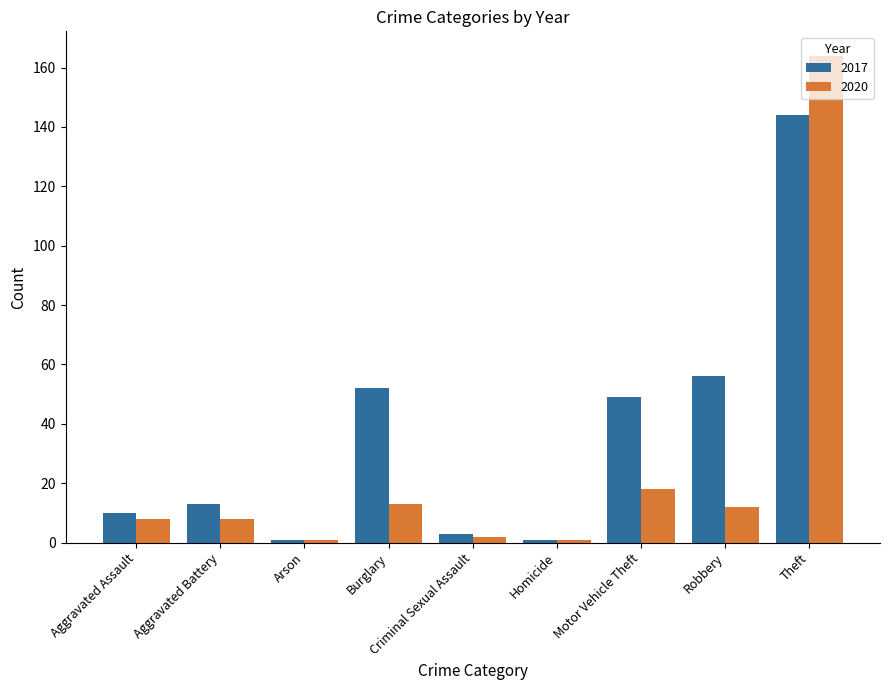

What is the total value across all series at Homicide?

2